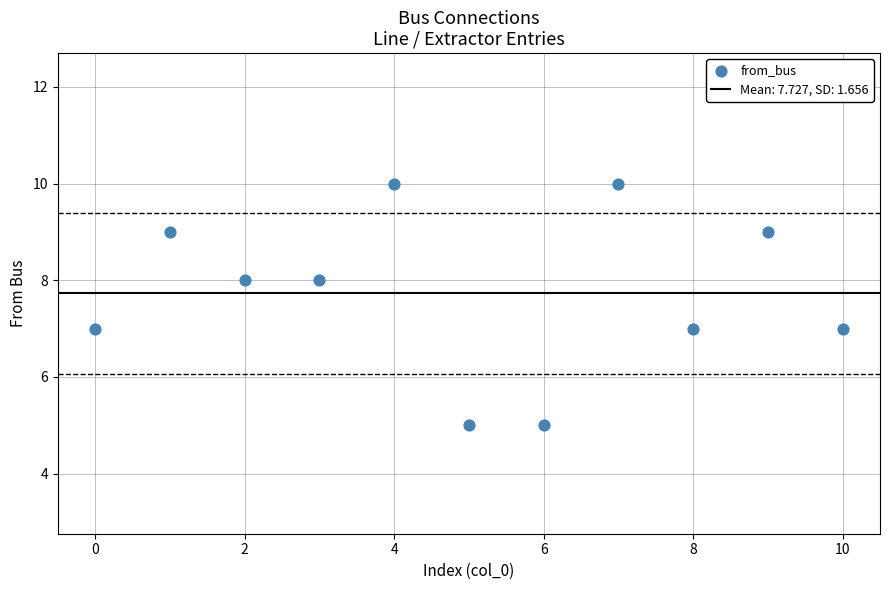

What is the average Y value?

8